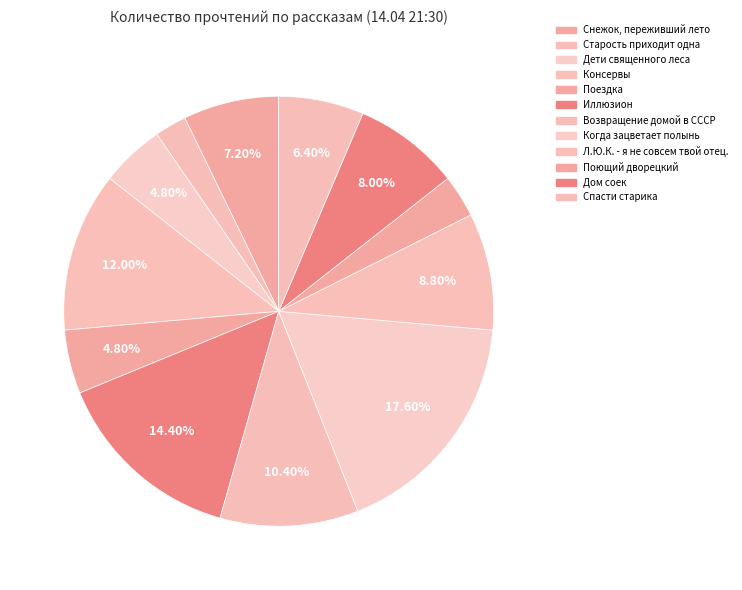

What is the change in value from Старость приходит одна to Спасти старика?

+5